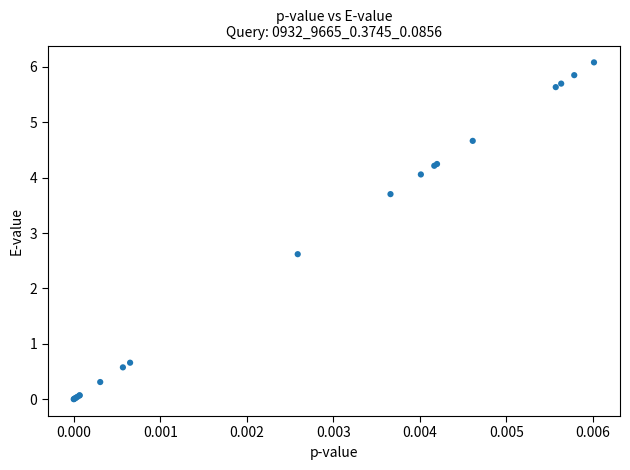

What Y value in the scatter plot is closest to 3?

2.6